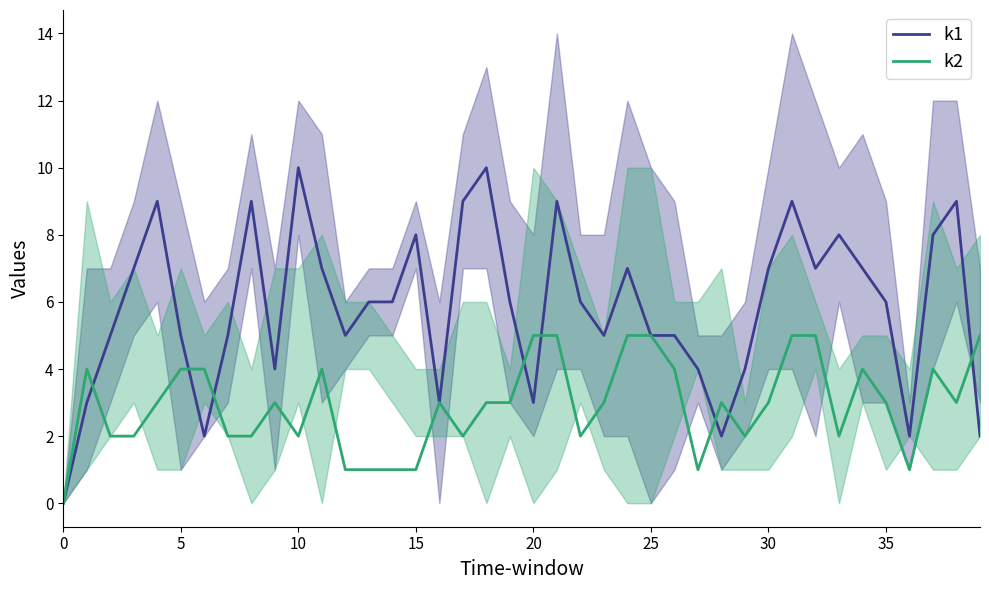

Where is the first local minimum for k2?

10